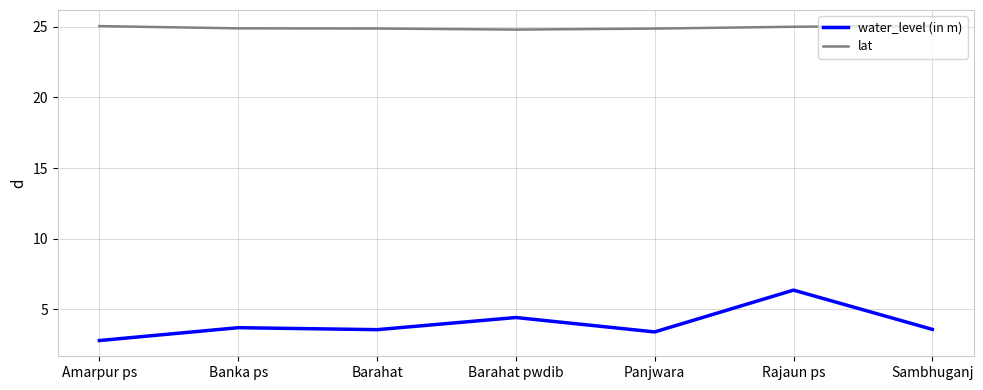

True or false: lat and water_level (in m) intersect in this chart.

False